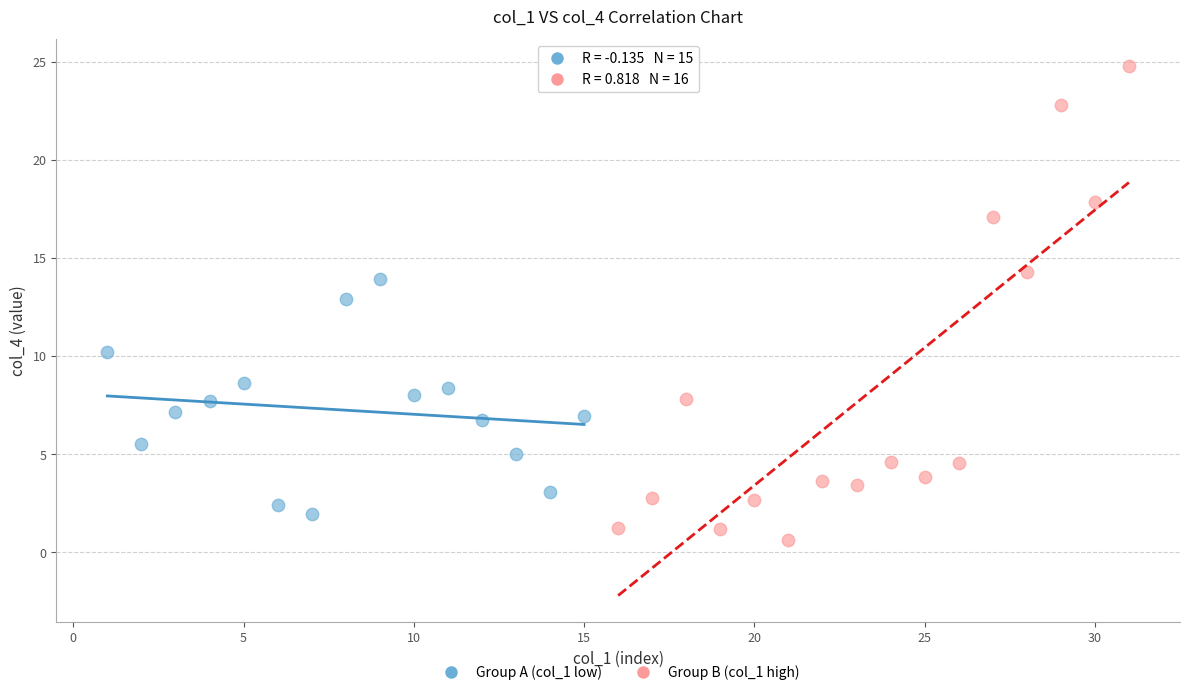

Which series contains the highest Y value?

Group B (col_1 high)